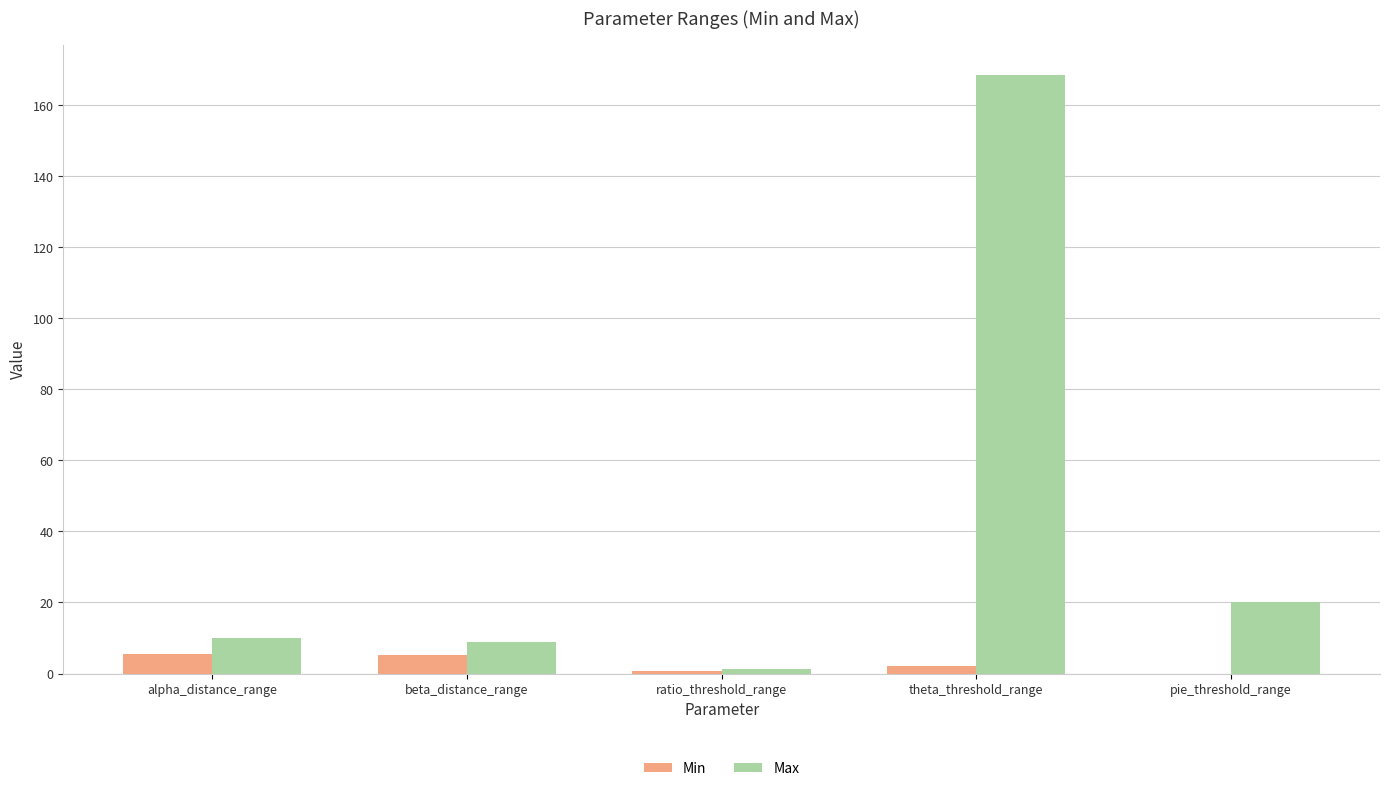

What are all the series names shown in the legend?

Min, Max